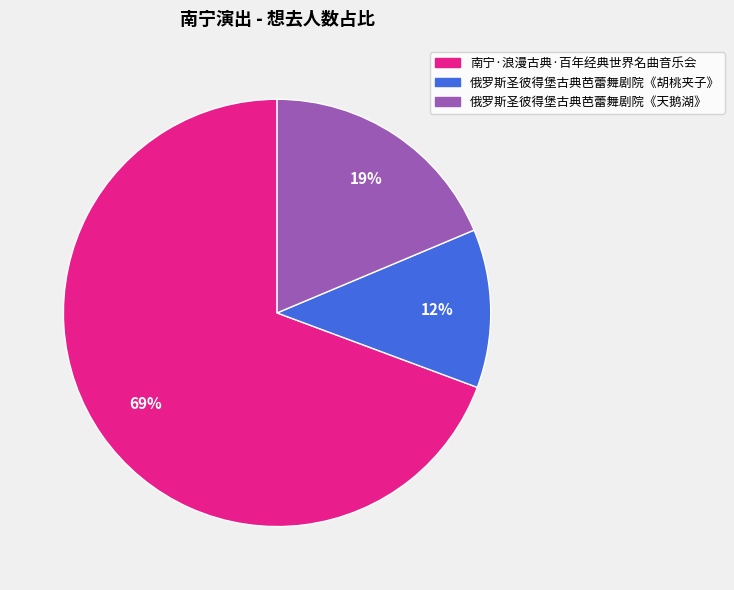

What percentage is the 俄罗斯圣彼得堡古典芭蕾舞剧院《天鹅湖》 slice, to the nearest percent?

19%